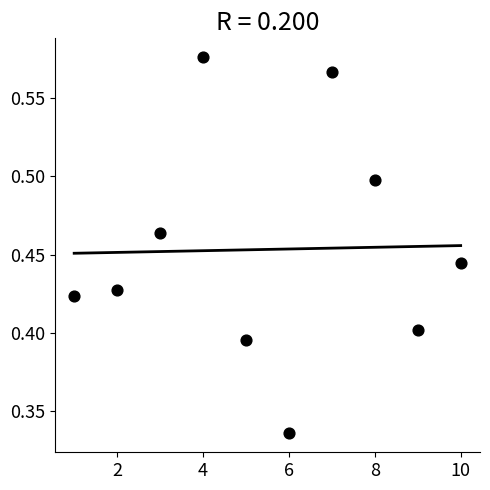

What is the range of X values (max minus min)?

9.0